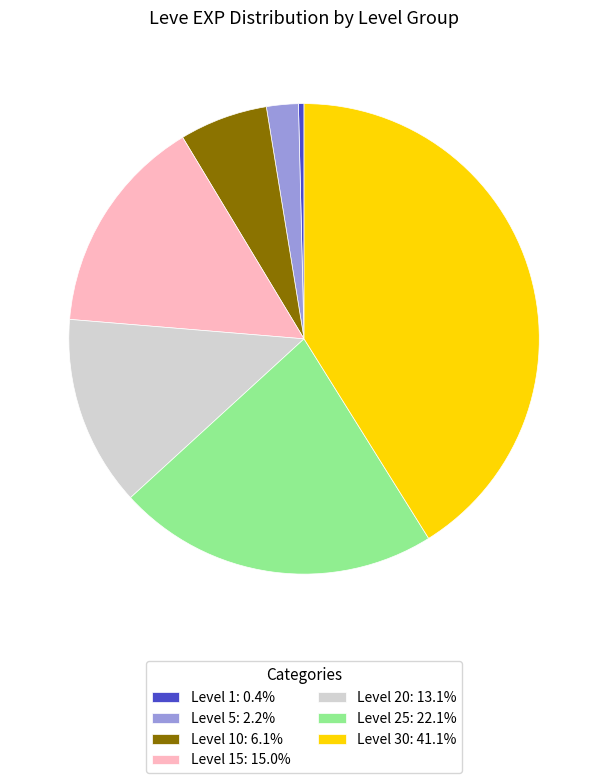

Approximately how many times larger is the value at Level 15: 15.0% compared to Level 1: 0.4%?

39.3